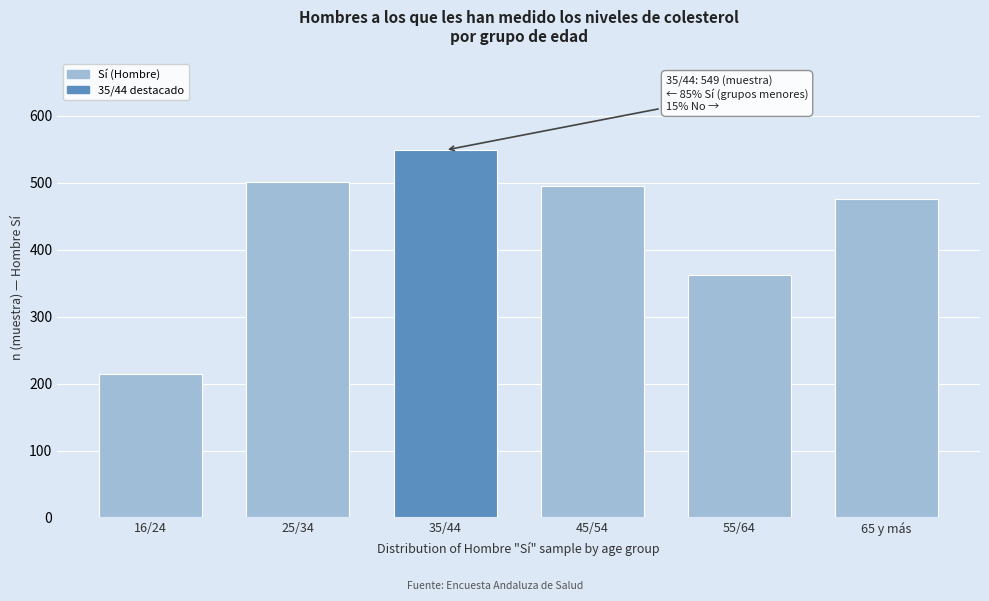

Reading left to right, extract all data points from this chart.

214	502	549	496	363	476